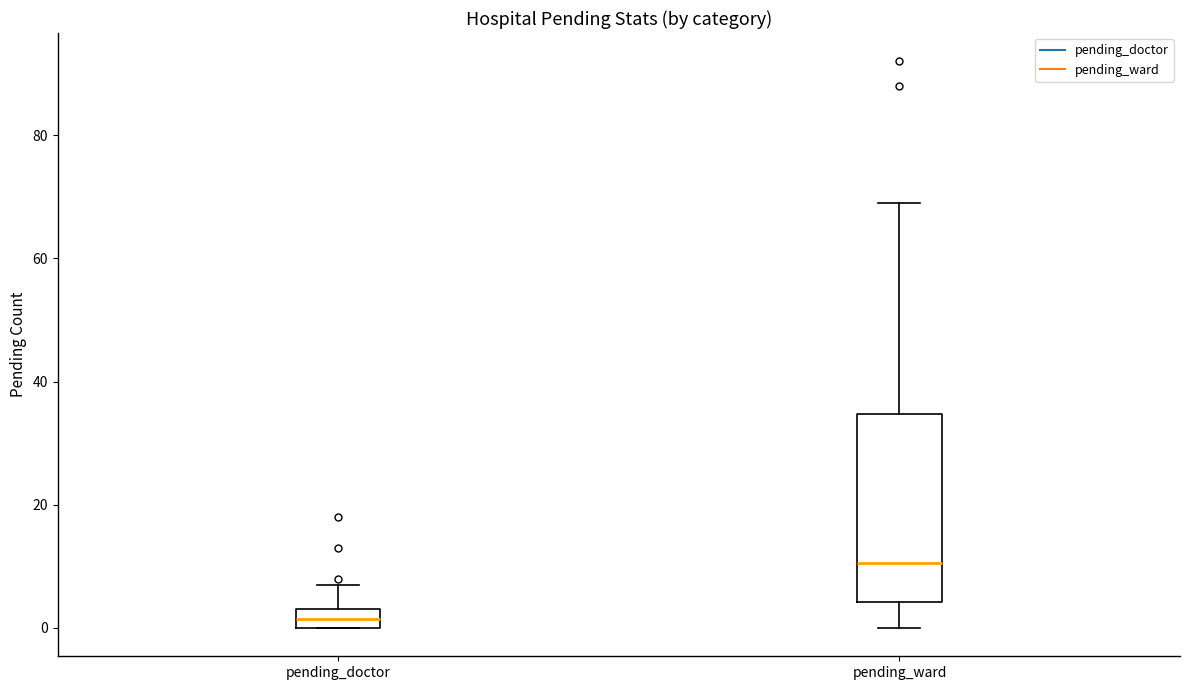

Where does the upper whisker of the box for pending_ward end on the y-axis? The values are not printed on the chart, so give them approximately, as read against the axis.

70